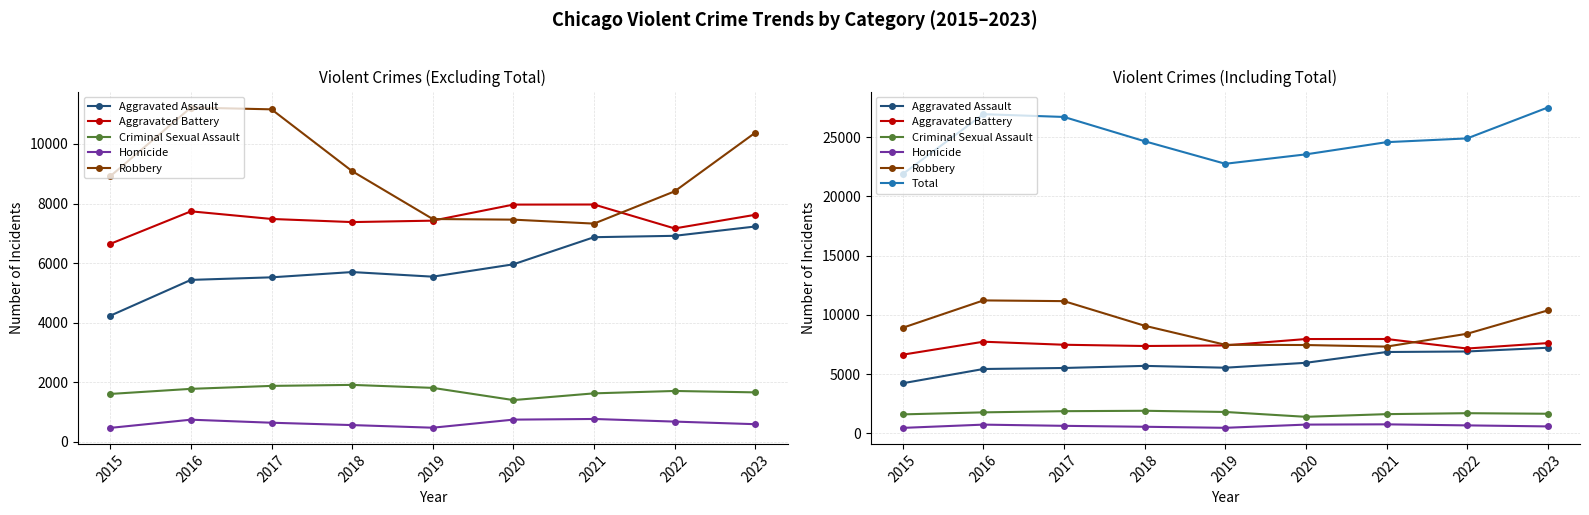

Rank the categories by Aggravated Battery value from highest to lowest.

2021, 2020, 2016, 2023, 2017, 2019, 2018, 2022, 2015